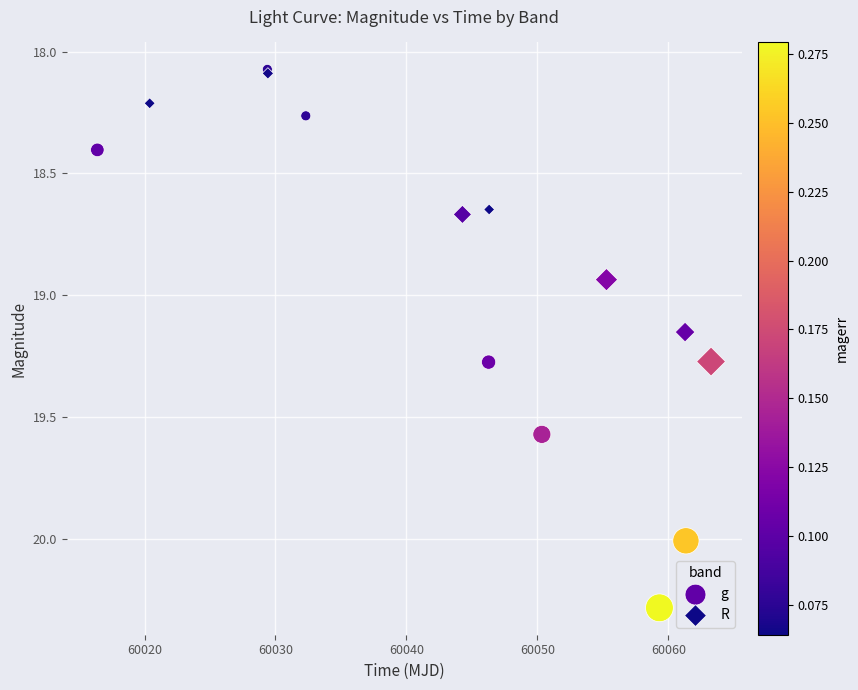

Which series reaches the maximum Y coordinate?

g